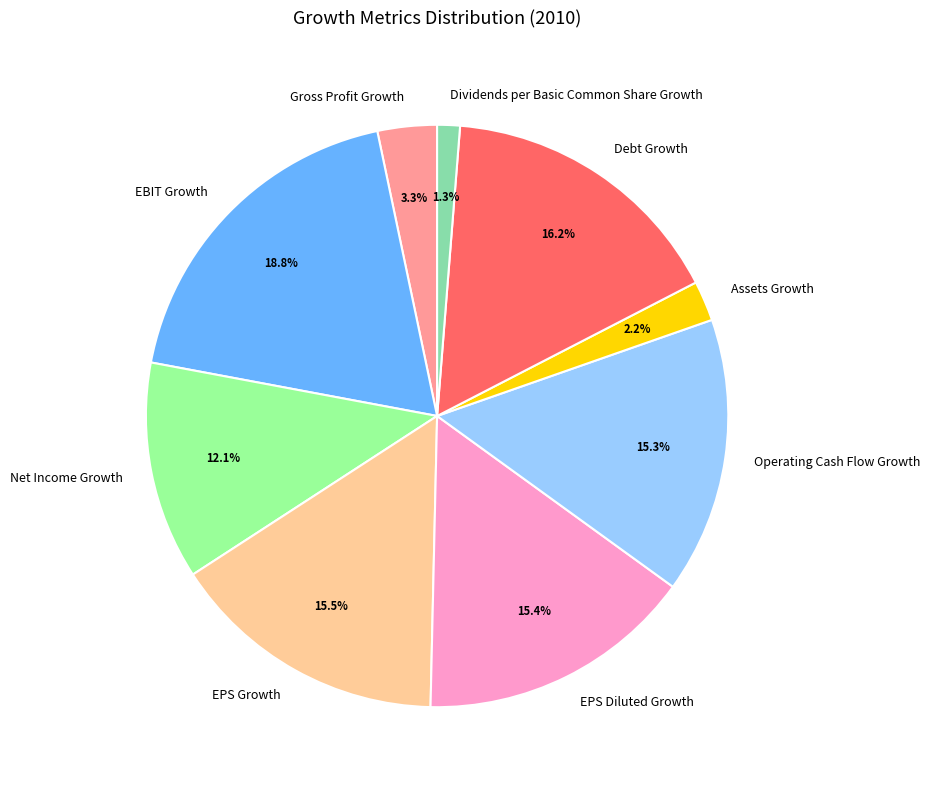

To the nearest percent, what portion does Debt Growth represent?

16%